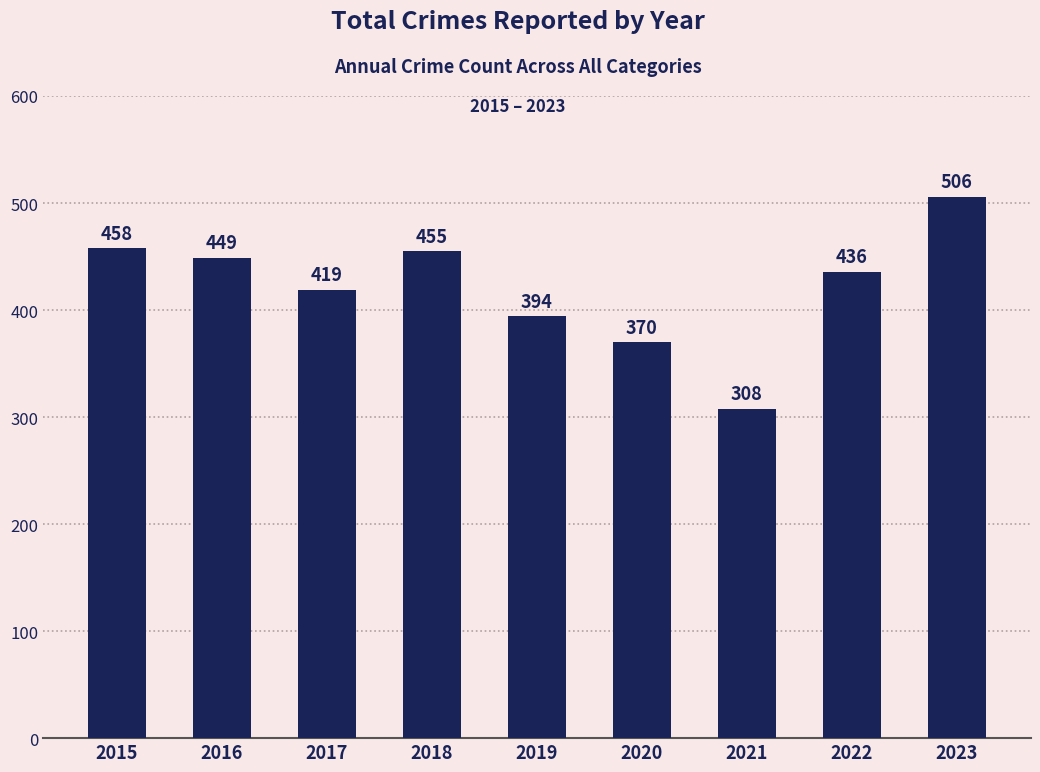

Where is the data nearest to the value 407?

2017